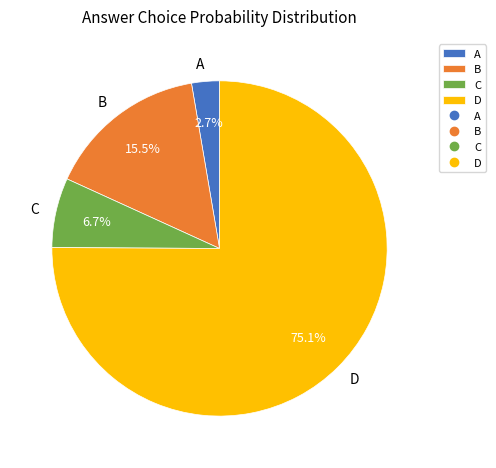

How many slices are in this pie chart?

4